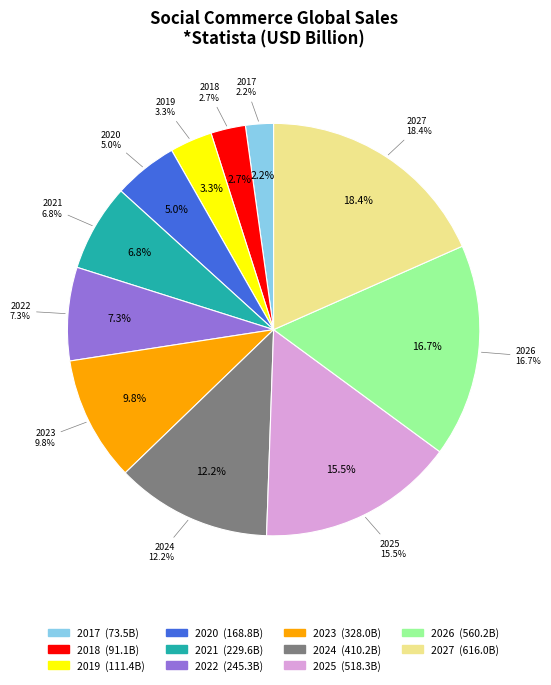

Rank the categories by value from highest to lowest.

2027, 2026, 2025, 2024, 2023, 2022, 2021, 2020, 2019, 2018, 2017